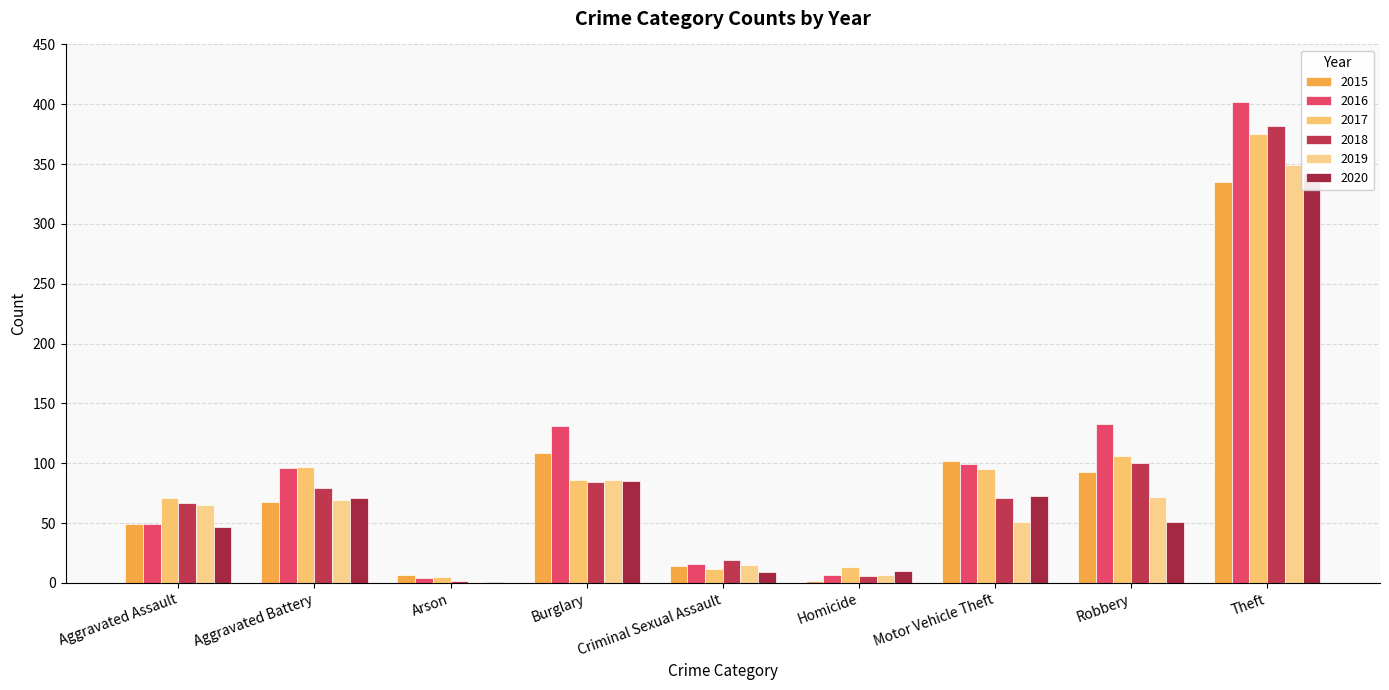

The 2019 series shows 349 at Theft. True or false?

True